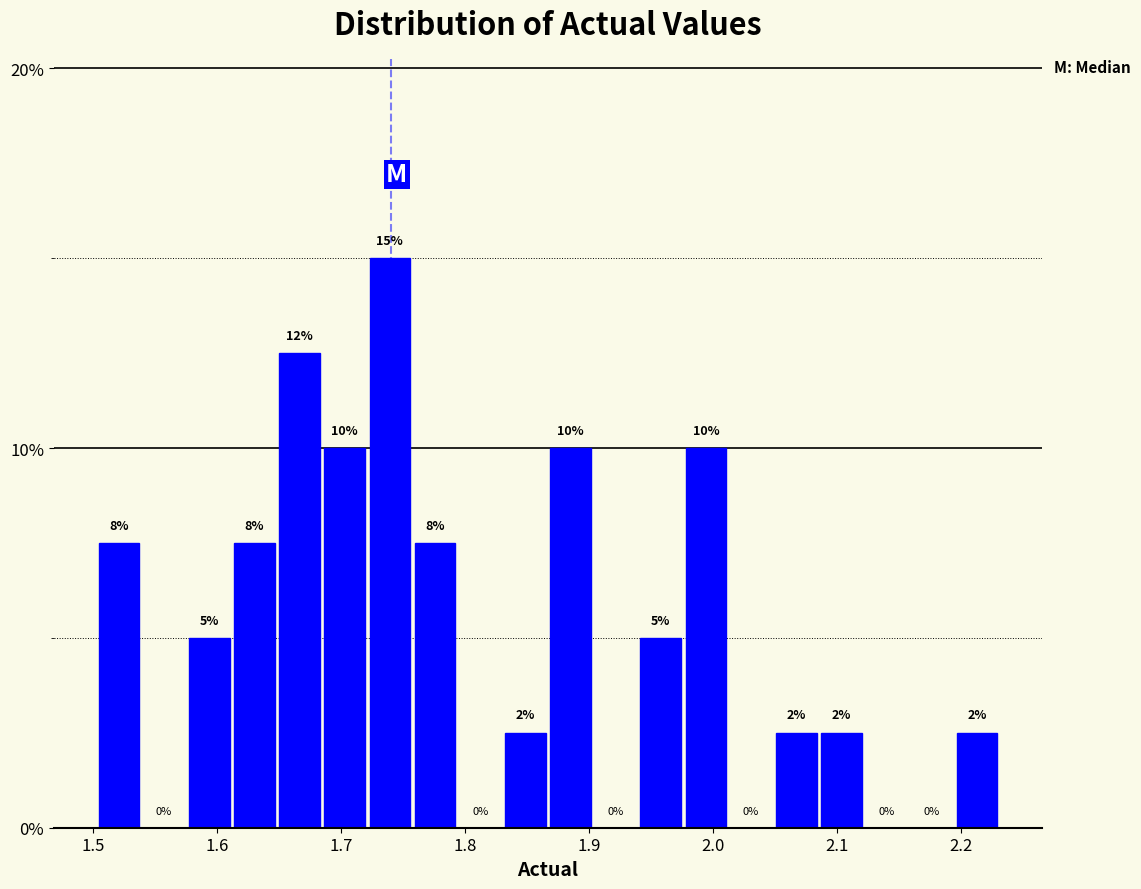

Around what value on the x-axis is the tallest bar? Give the approximate position of its centre, as read against the axis.

1.74